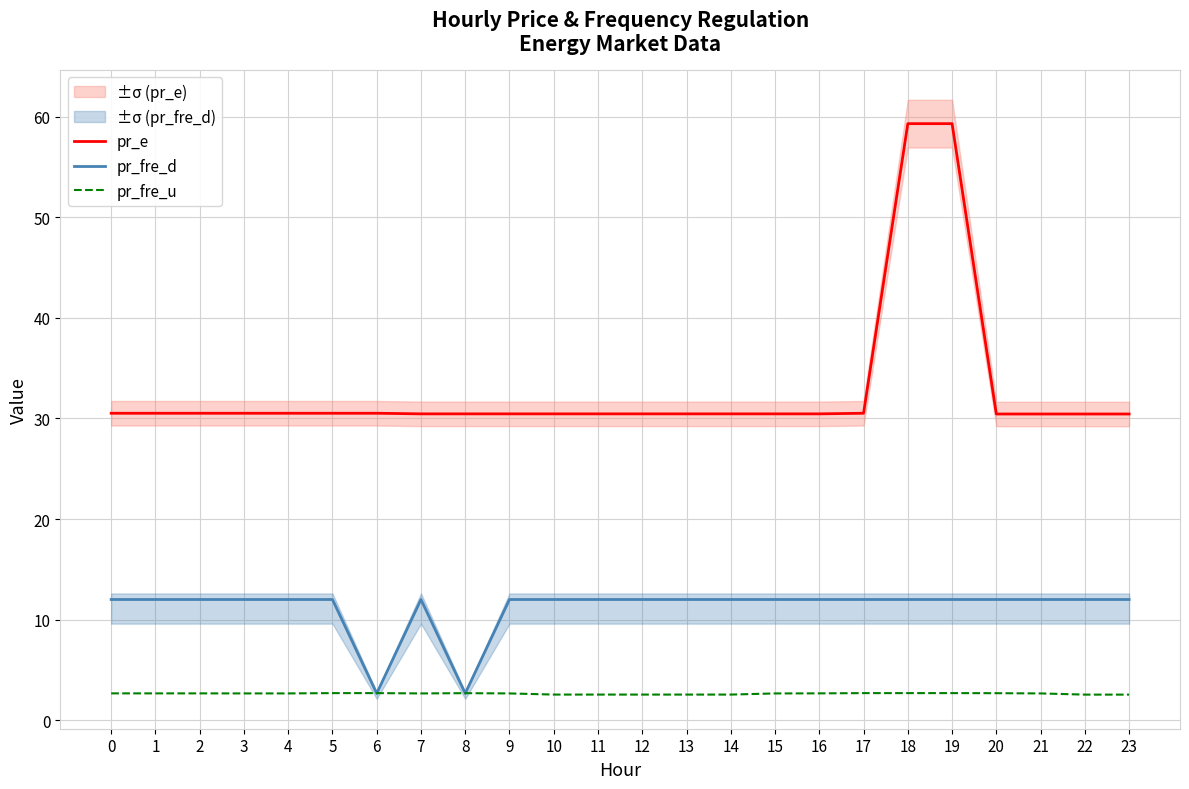

How many interior local valleys does the pr_fre_d series have?

2